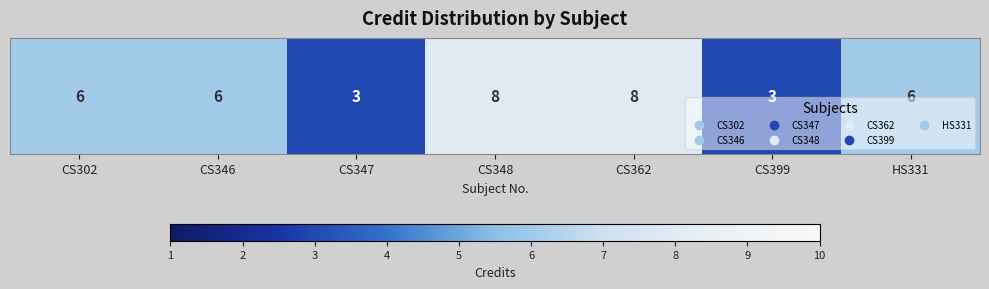

Approximately how many times larger is the value at CS348 compared to CS302?

1.3